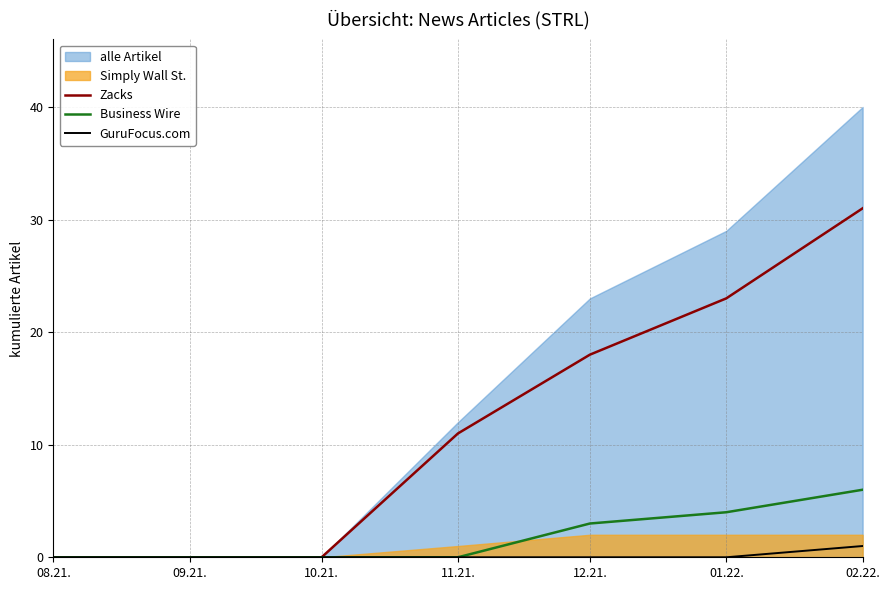

The GuruFocus.com series shows 0 at 08.21.. True or false?

True